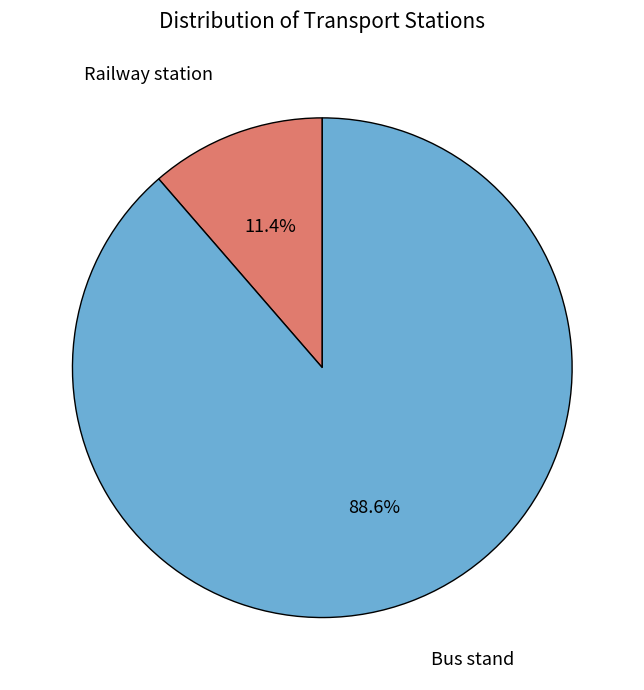

Count the number of slices in the pie.

2